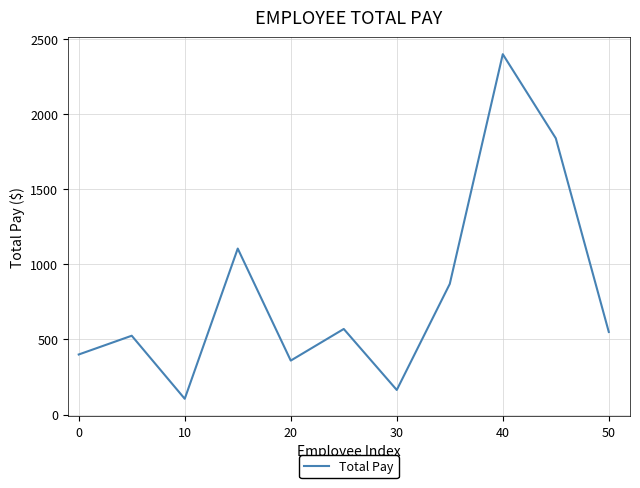

What is the minimum value shown in the chart?

105.0